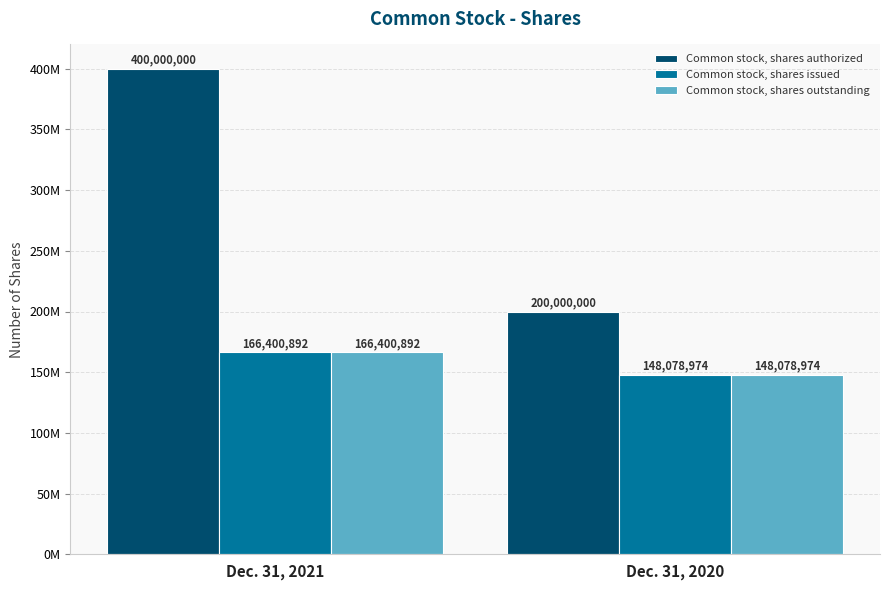

What are all the series names shown in the legend?

Common stock, shares authorized, Common stock, shares issued, Common stock, shares outstanding